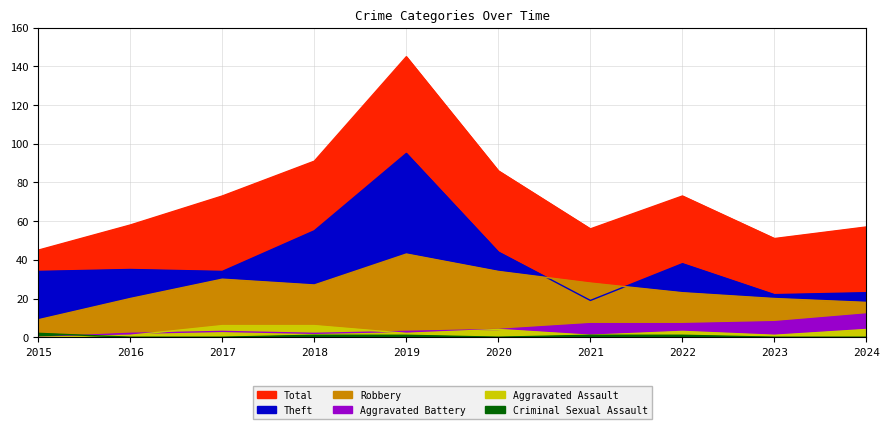

Reading left to right, transcribe all the data shown in this chart.

Robbery: 2015=9	2016=20	2017=30	2018=27	2019=43	2020=34	2021=28	2022=23	2023=20	2024=18
Theft: 2015=34	2016=35	2017=34	2018=55	2019=95	2020=44	2021=19	2022=38	2023=22	2024=23
Aggravated Battery: 2015=0	2016=2	2017=3	2018=2	2019=3	2020=4	2021=7	2022=7	2023=8	2024=12
Aggravated Assault: 2015=0	2016=1	2017=6	2018=6	2019=2	2020=4	2021=1	2022=3	2023=1	2024=4
Criminal Sexual Assault: 2015=2	2016=0	2017=0	2018=1	2019=1	2020=0	2021=1	2022=1	2023=0	2024=0
Total: 2015=45	2016=58	2017=73	2018=91	2019=145	2020=86	2021=56	2022=73	2023=51	2024=57